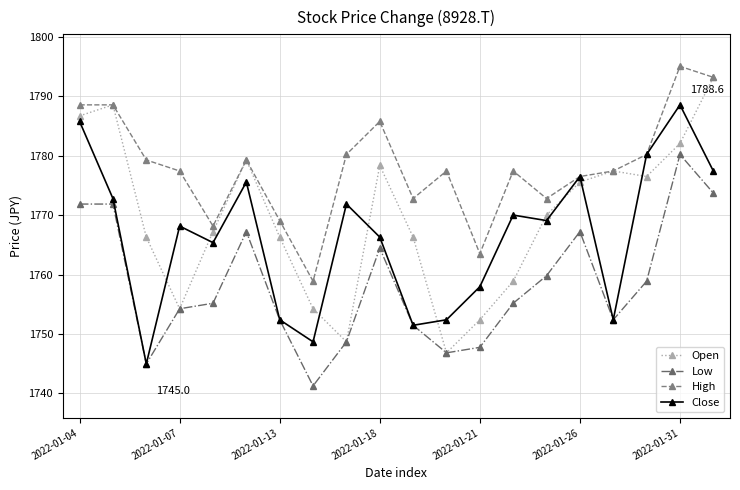

Rank the series by their maximum value, from lowest to highest.

Low, Close, Open, High